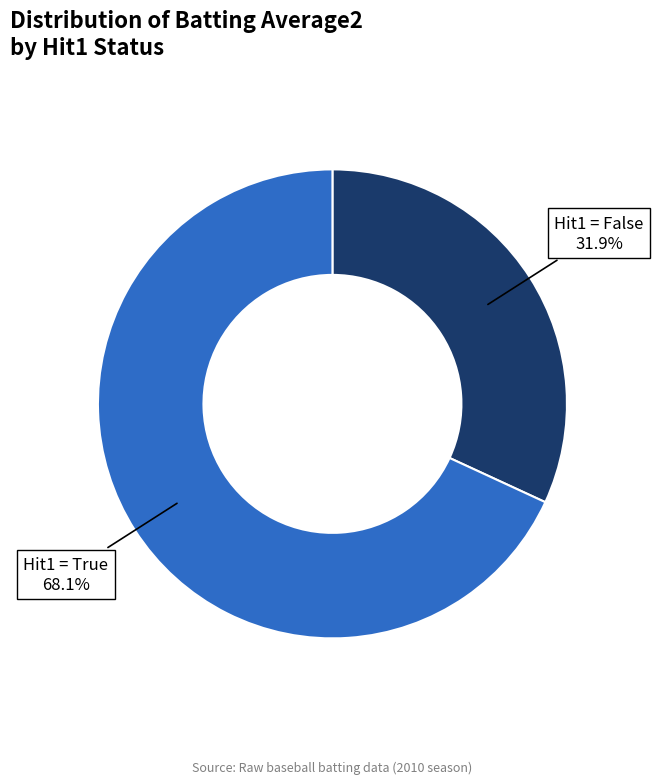

Does any single category account for the majority?

Yes